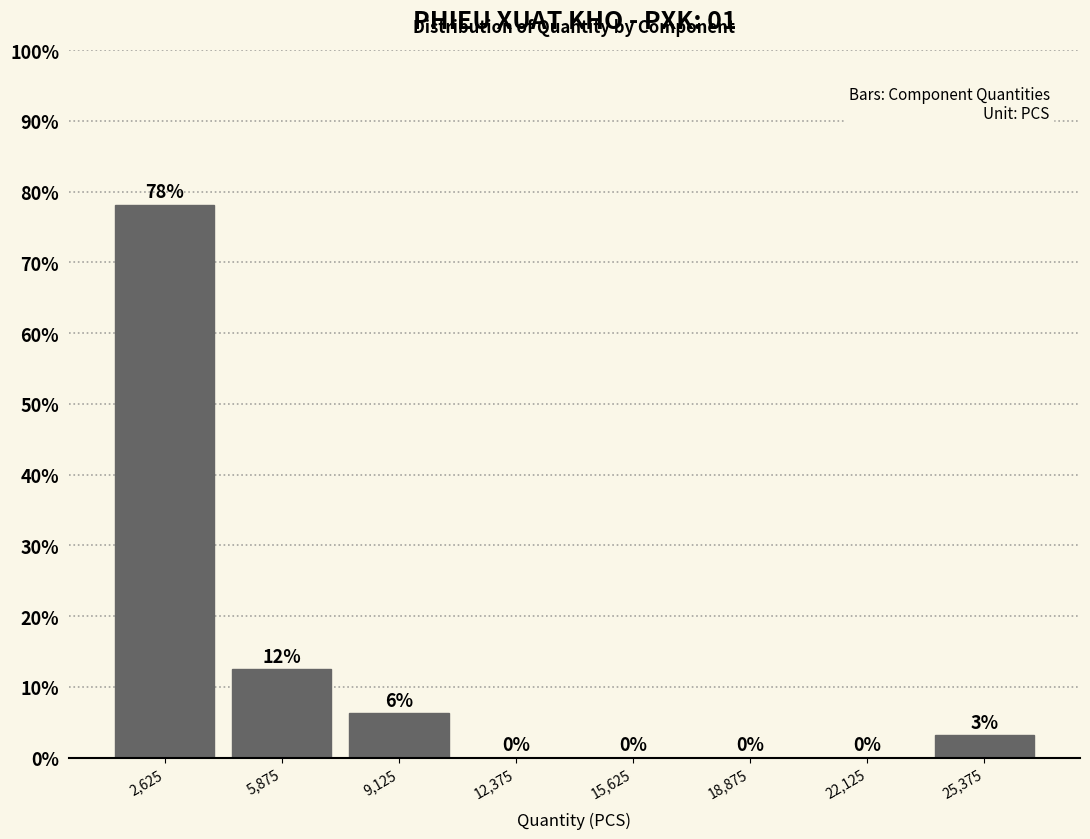

Over which range of the x-axis is the bar tallest?

1000 to 4250